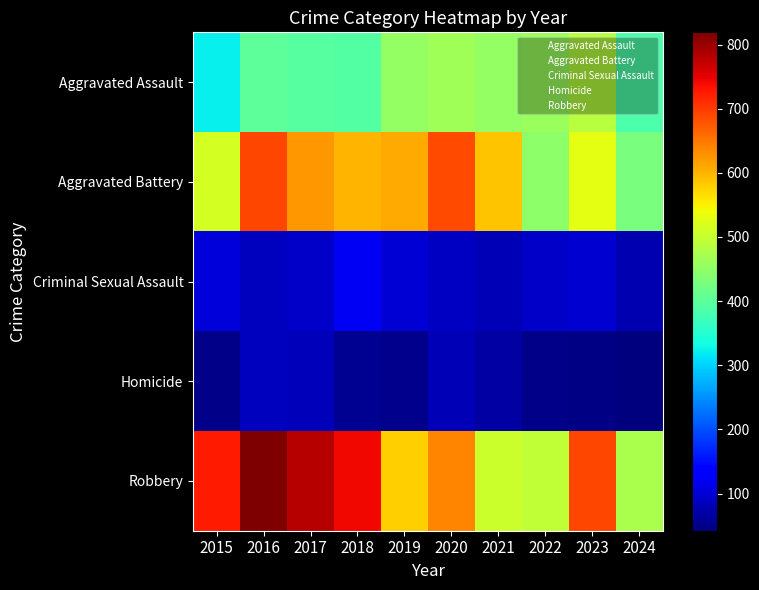

What is the spread (max minus min) of values at 2020?

605